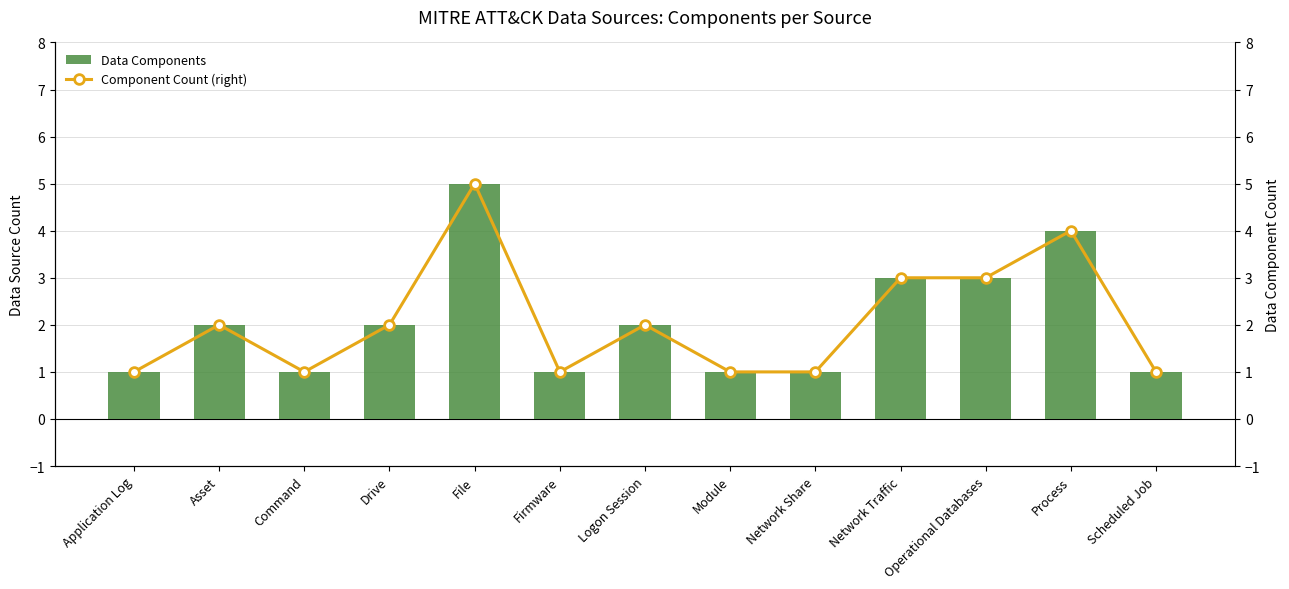

List the series in order of their peak value, highest first.

Data Components, Component Count (right)